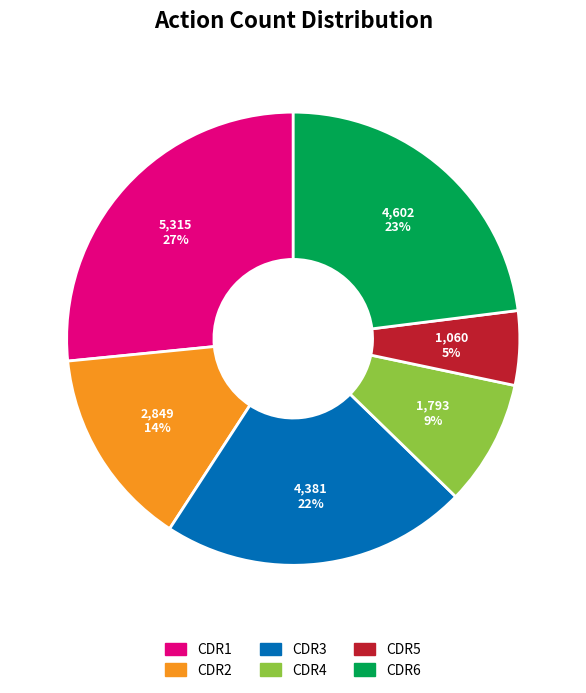

Combined, do CDR2 and CDR4 account for over 50%?

No